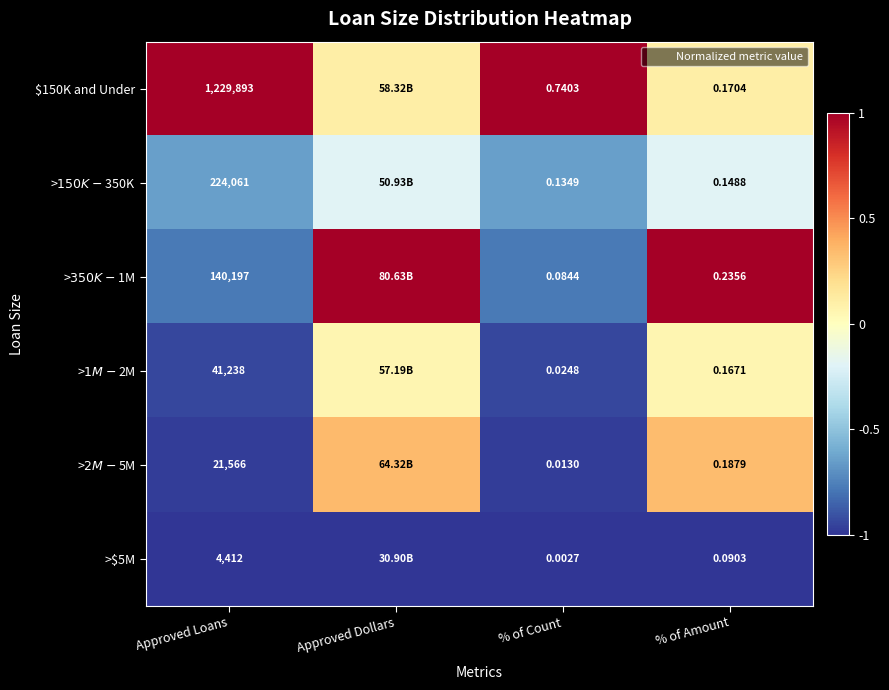

At % of Count, list the series in order from smallest to largest.

>$5M, >$2M - $5M, >$1M - $2M, >$350K - $1M, >$150K - $350K, $150K and Under